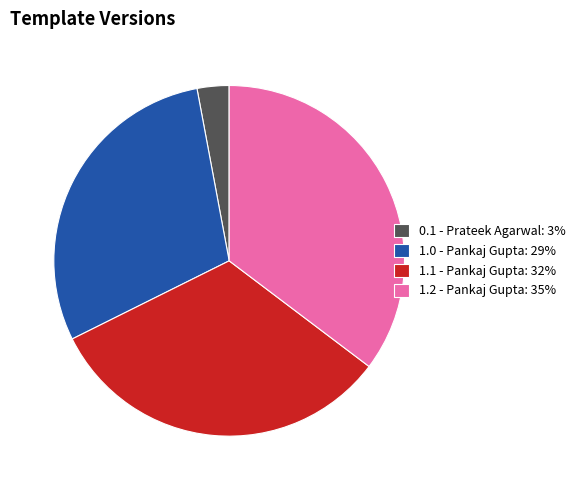

Which category has the biggest portion of the pie?

1.2 - Pankaj Gupta